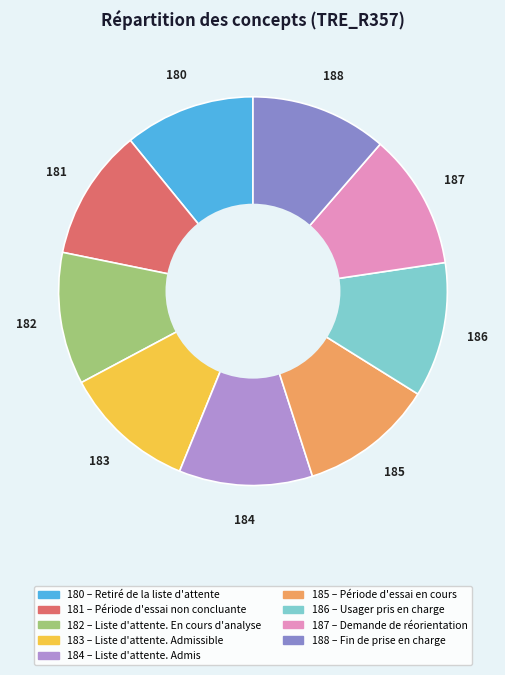

Does any single category account for the majority?

No